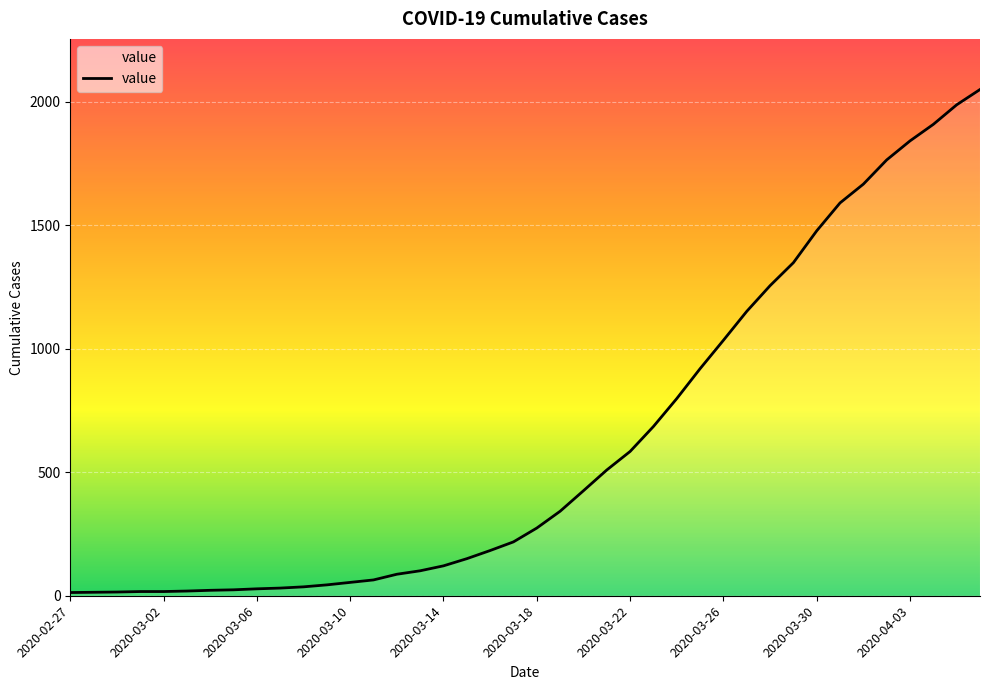

What is the greatest value displayed?

2049